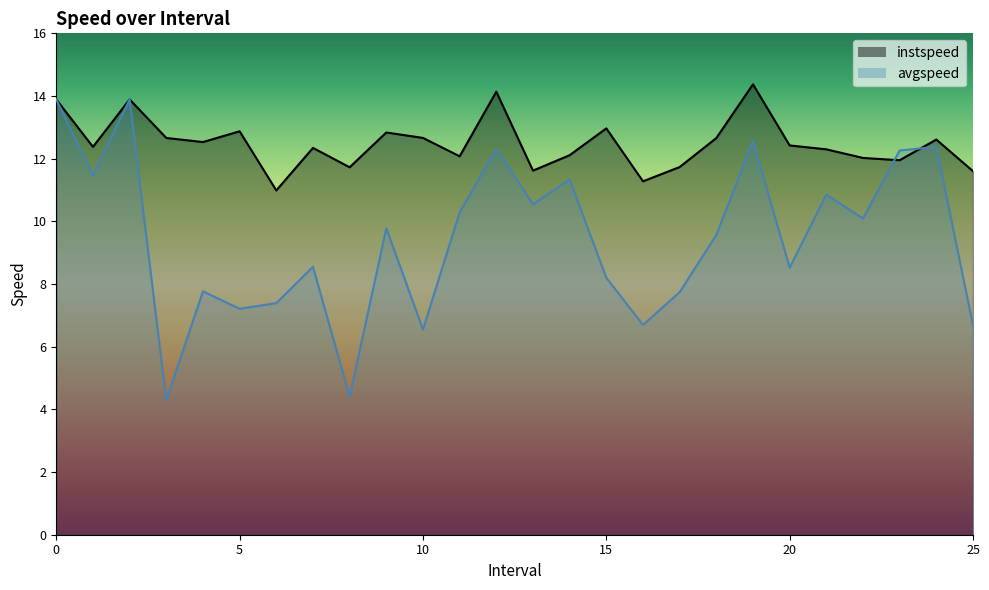

Where is avgspeed nearest to the value 9?

7.0